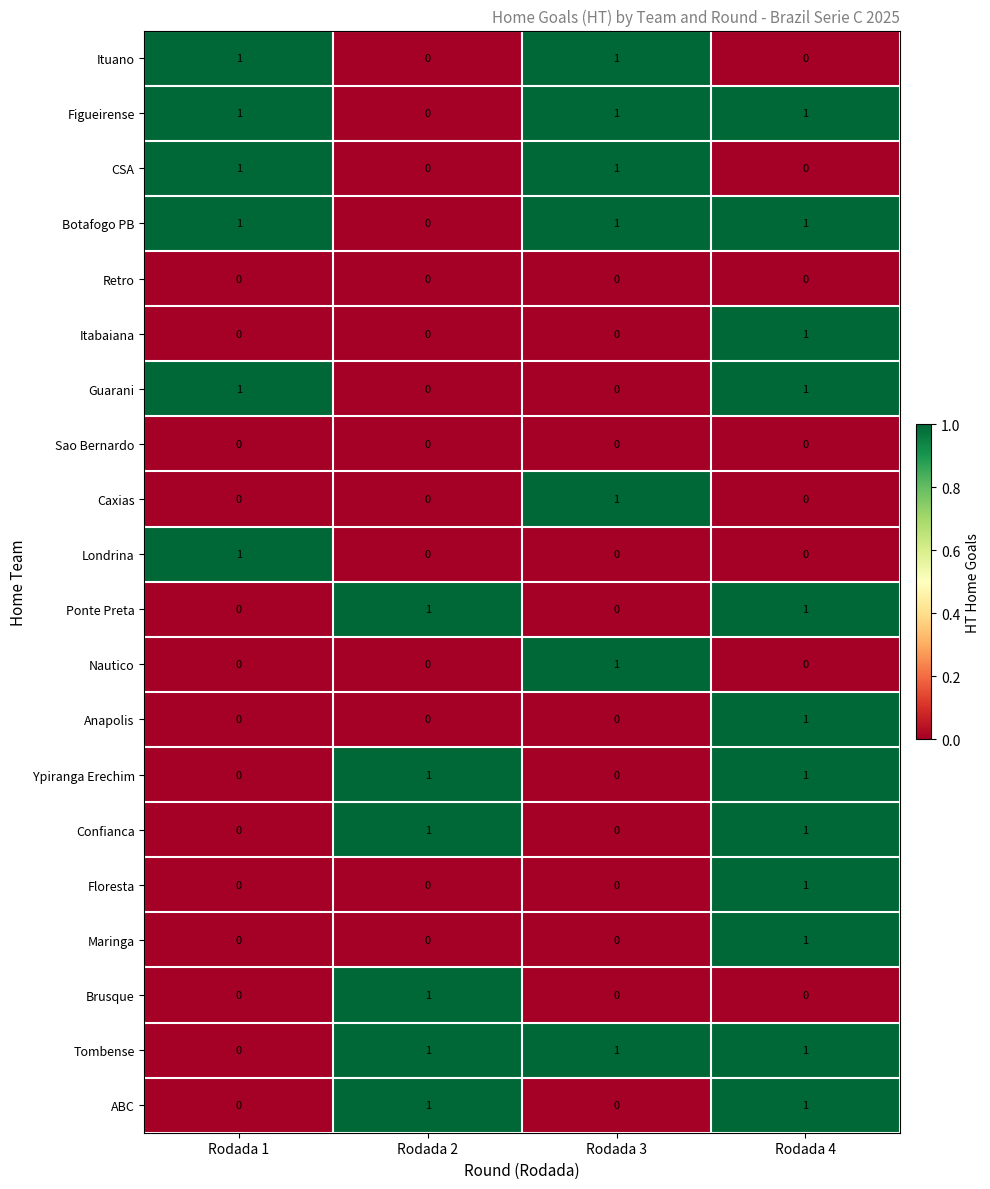

What is the total value across all series at Rodada 1?

6